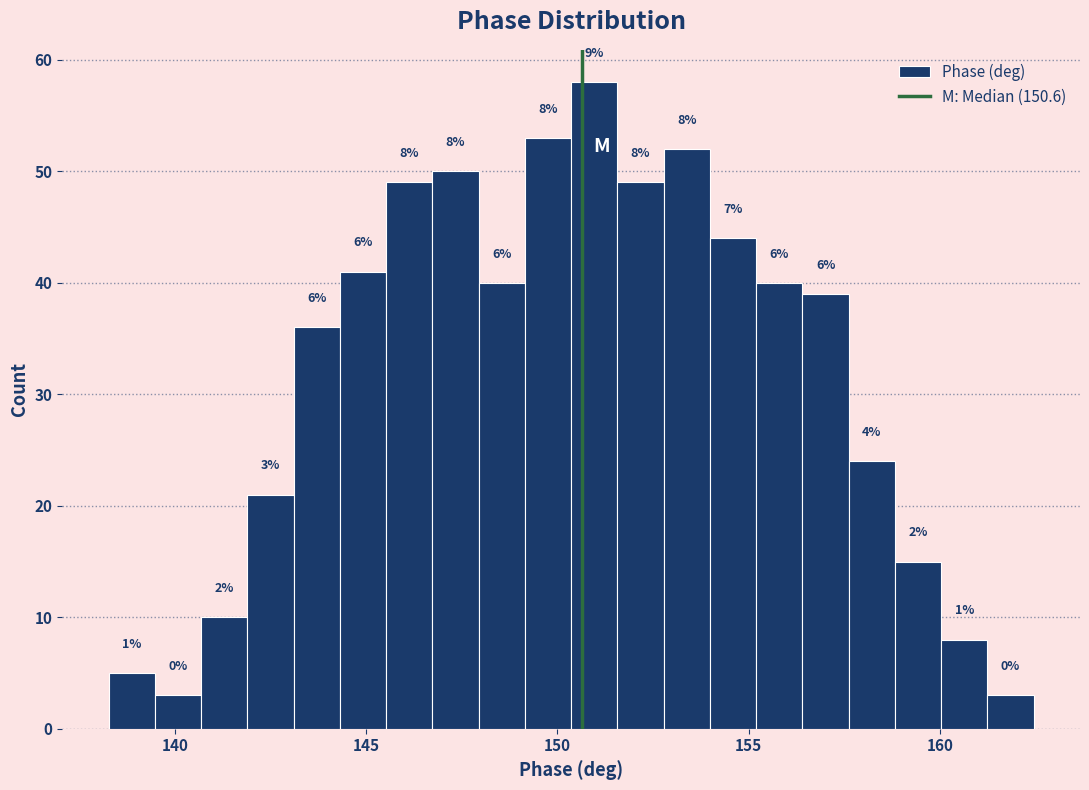

Around what value on the x-axis is the tallest bar? Give the approximate position of its centre, as read against the axis.

151.0